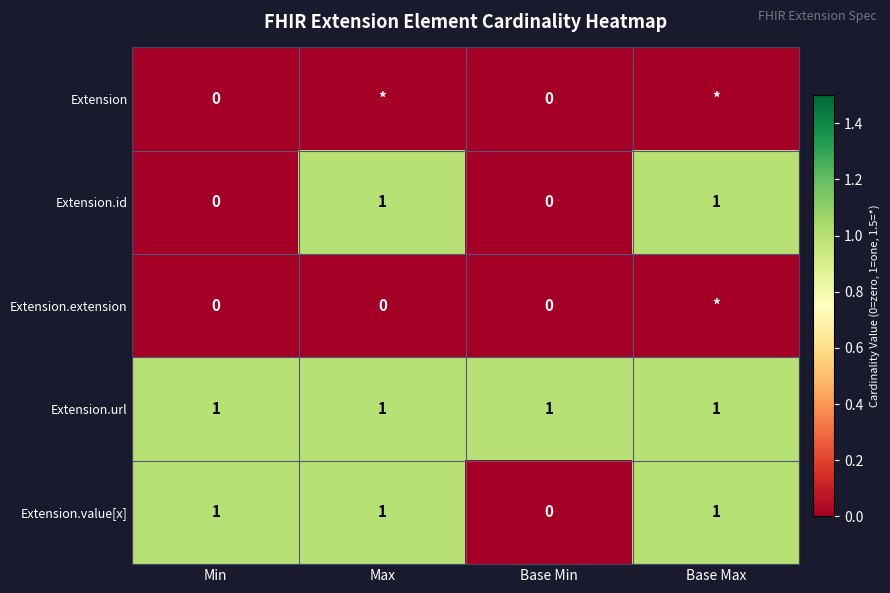

The value of Extension.id at Max is 2. True or false?

False